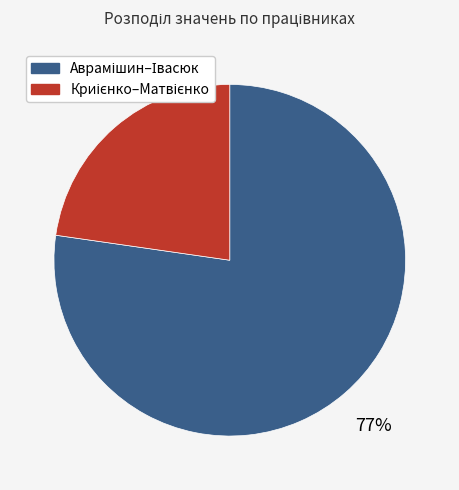

Is there any slice that represents more than half of the pie?

Yes